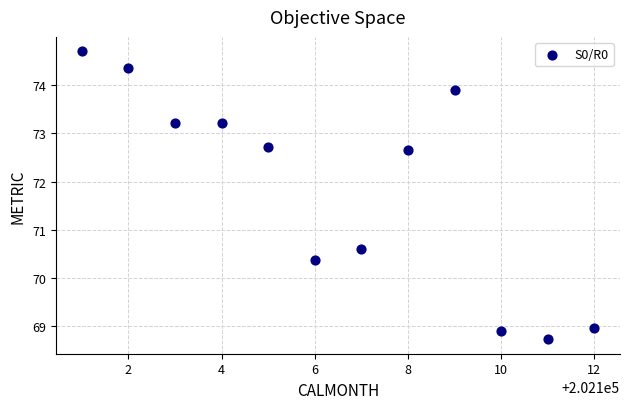

What is the average X value?

202106.5